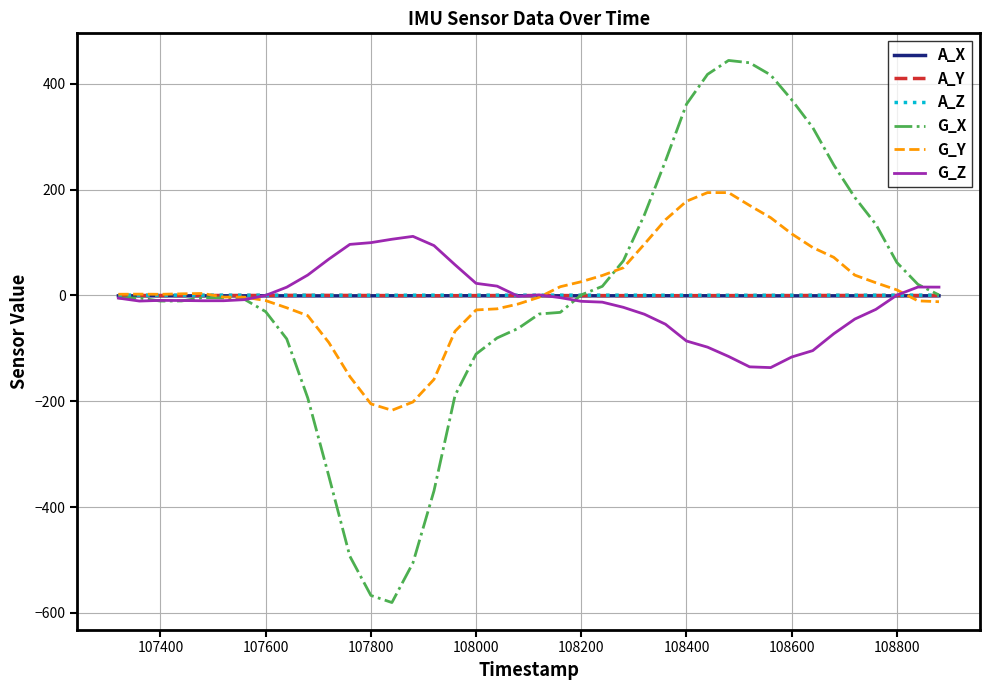

What is the smallest value displayed?

-580.5